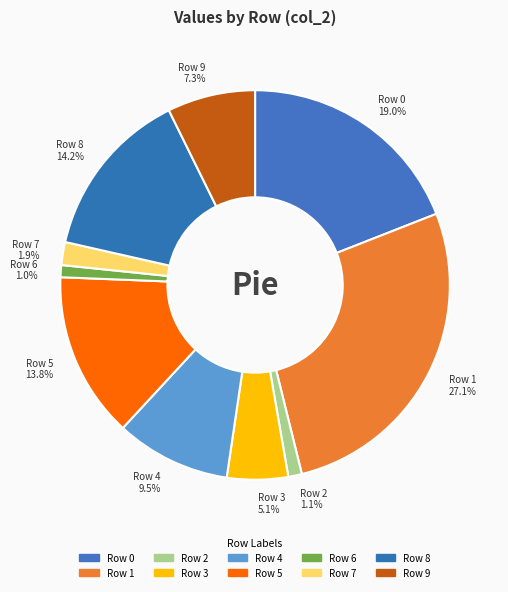

What percentage is the Row 9 slice, to the nearest percent?

7%